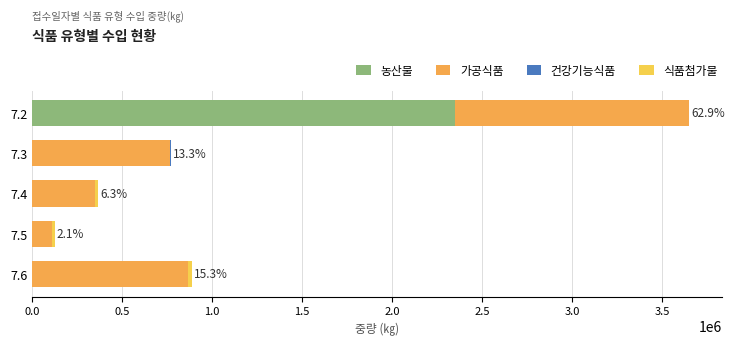

What is the sum of all 농산물 values?

2350401